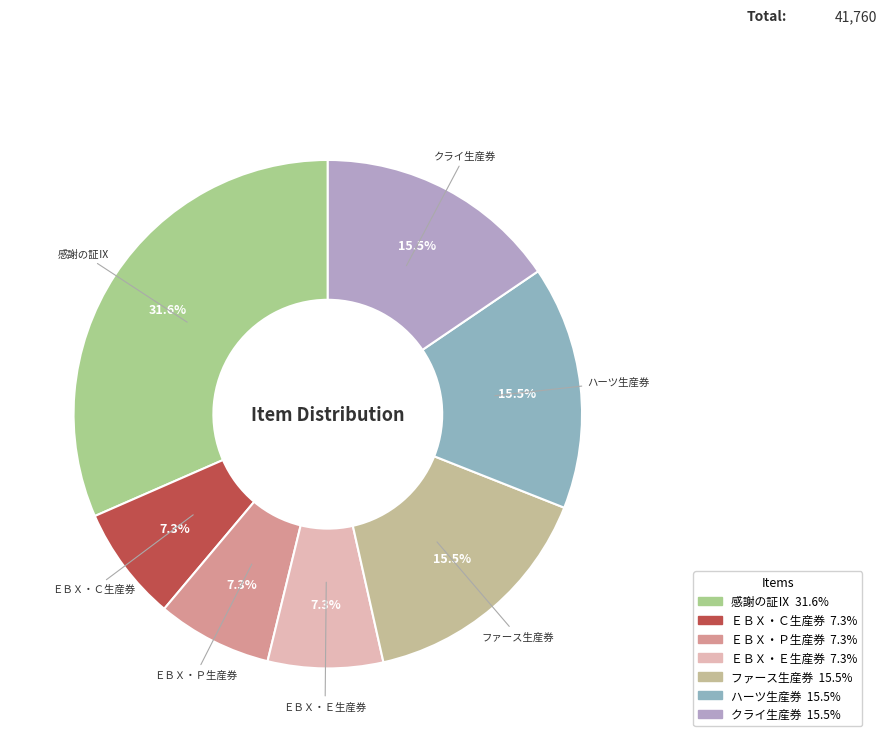

To the nearest percent, what is the difference between the ファース生産券 and ＥＢＸ・Ｅ生産券 slice percentages?

8%